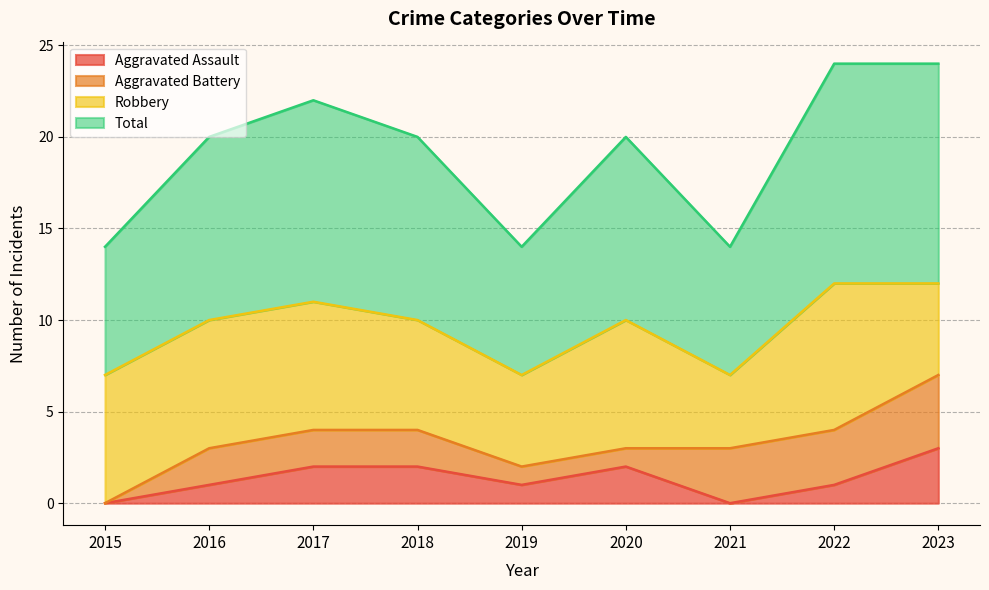

The value of Aggravated Assault at 2017 is 2. True or false?

True